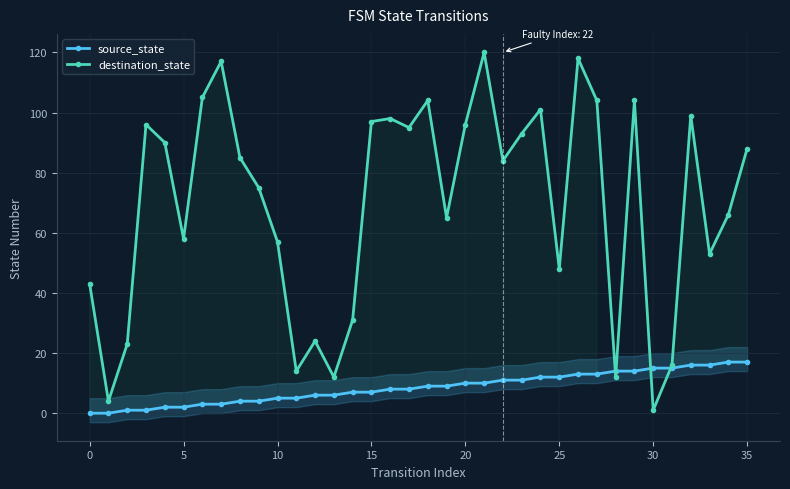

In destination_state, how many points are higher than both neighbors (excluding endpoints)?

10